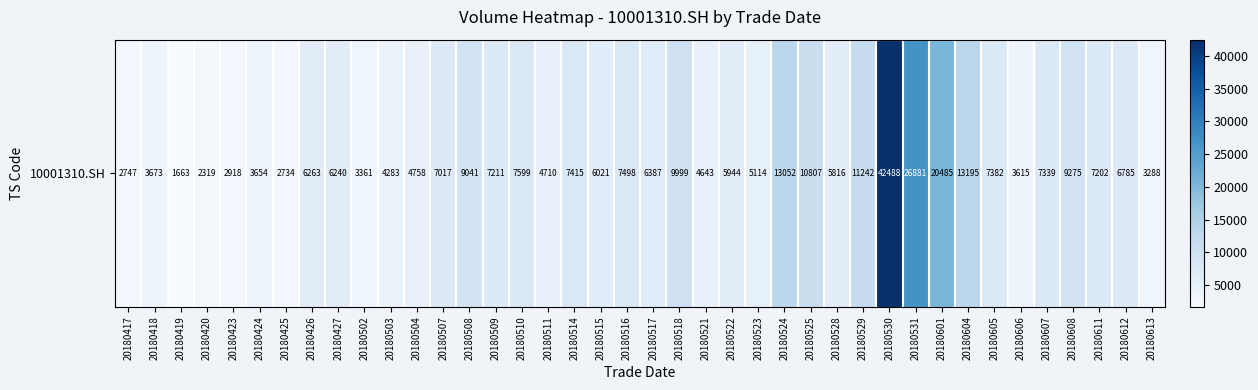

Reading left to right, what are all the values shown in this chart?

2747	3673	1663	2319	2918	3654	2734	6263	6240	3361	4283	4758	7017	9041	7211	7599	4710	7415	6021	7498	6387	9999	4643	5944	5114	13052	10807	5816	11242	42488	26881	20485	13195	7382	3615	7339	9275	7202	6785	3288